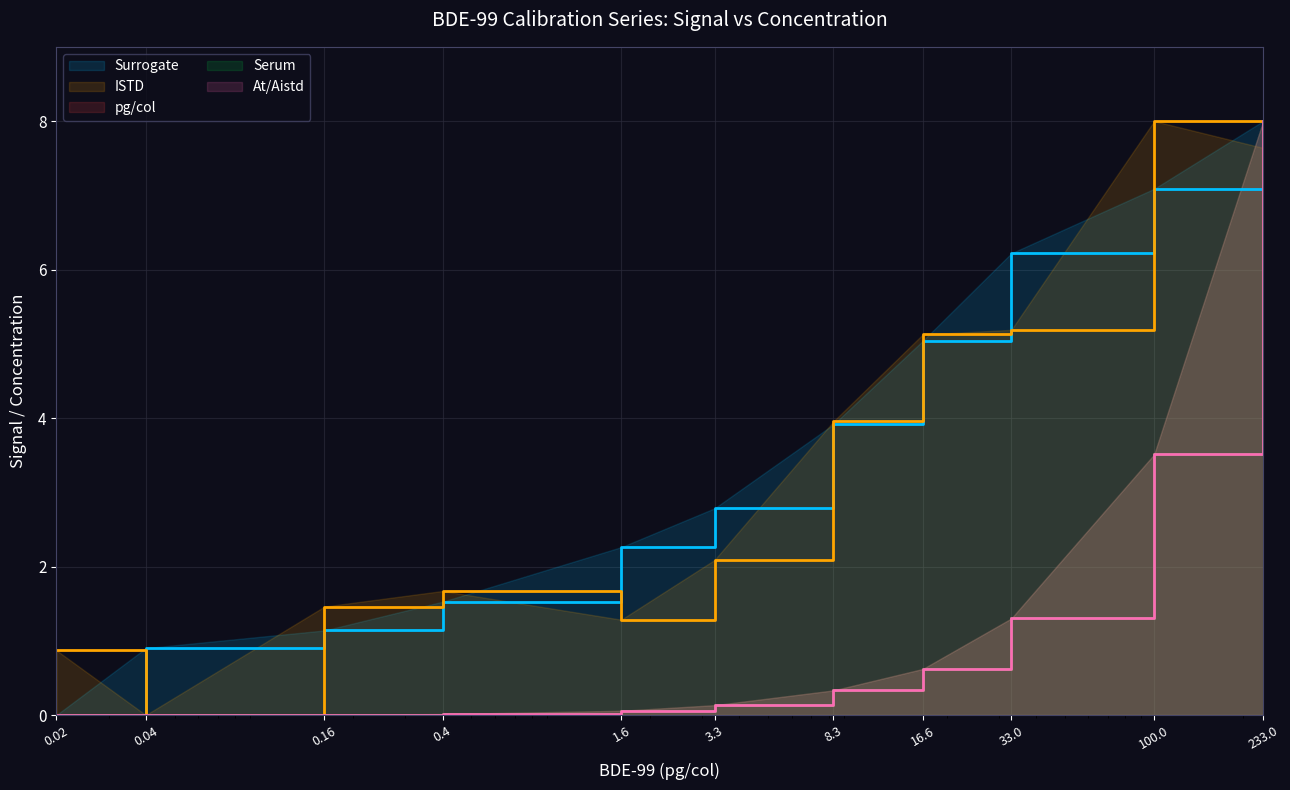

Is it true that Surrogate equals 3.9 at 8.3?

True